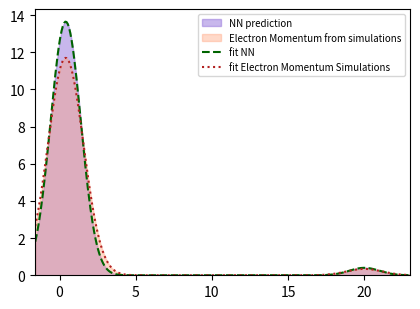

What is the maximum value for fit NN?

13.6